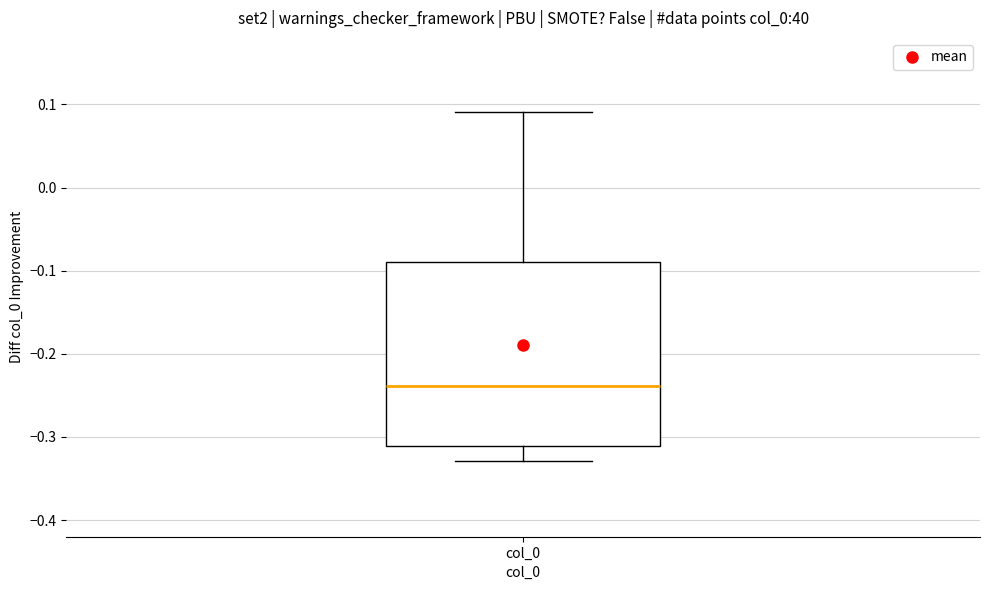

Read this box plot against the y-axis: the position of the median line, the range covered by the box, and the ends of both whiskers. The values are not printed on the chart, so give them approximately, as read against the axis.

median -0.24, box -0.31 to -0.09, whiskers -0.33 to 0.09